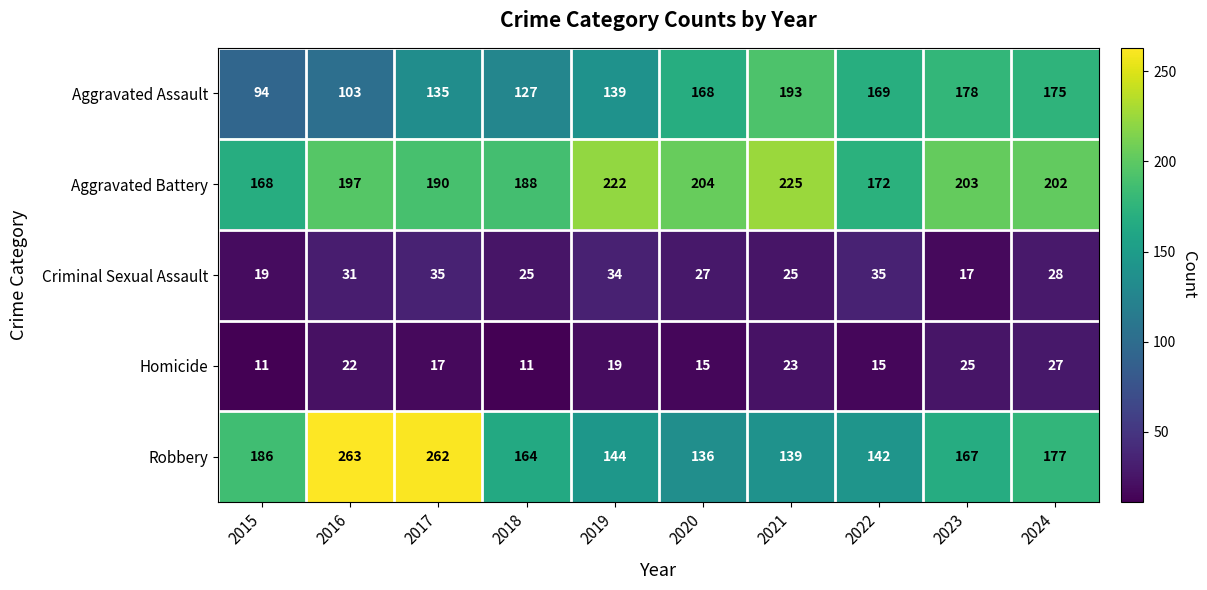

What is the difference between the maximum and second lowest values in the Aggravated Battery series?

53